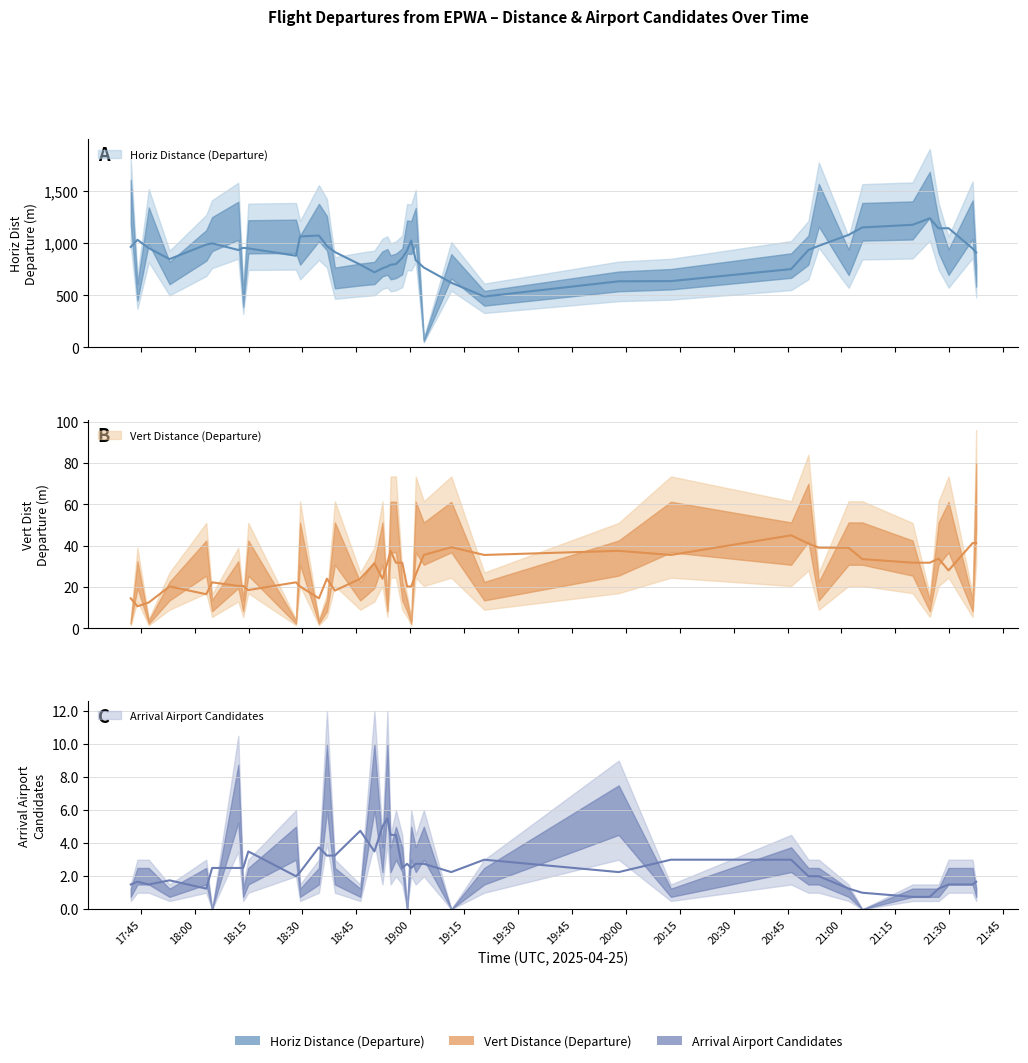

Is this an area chart (filled region under the line)?

No